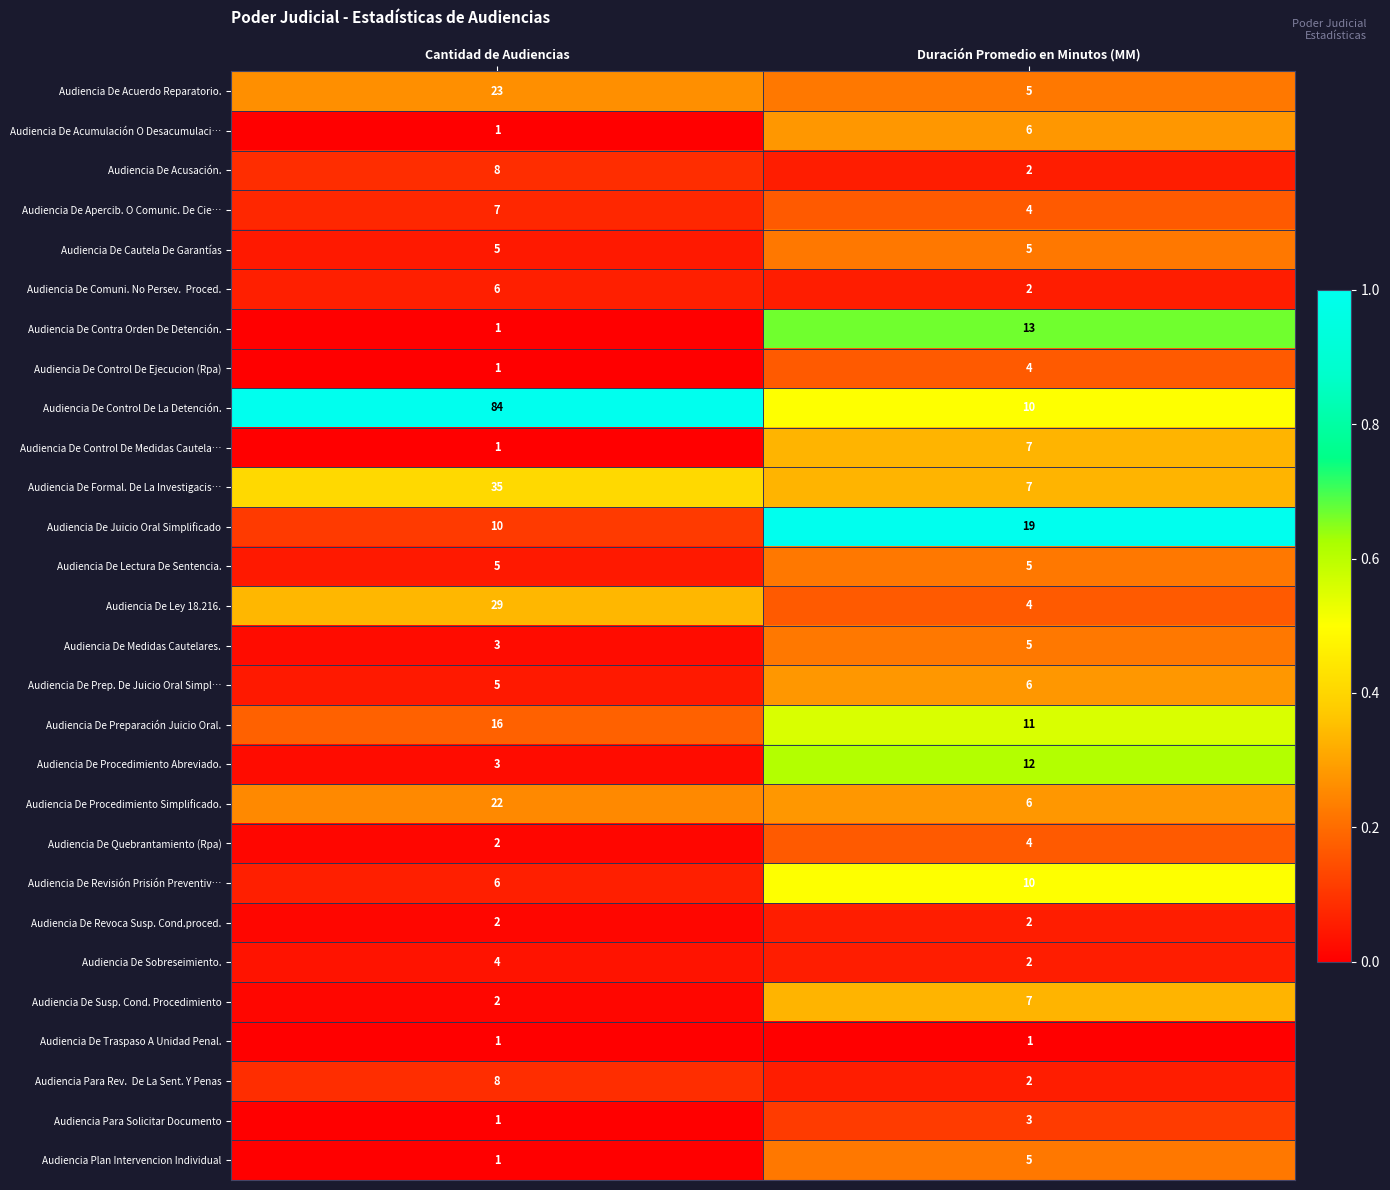

What is the total value across all series at Cantidad de Audiencias?

292